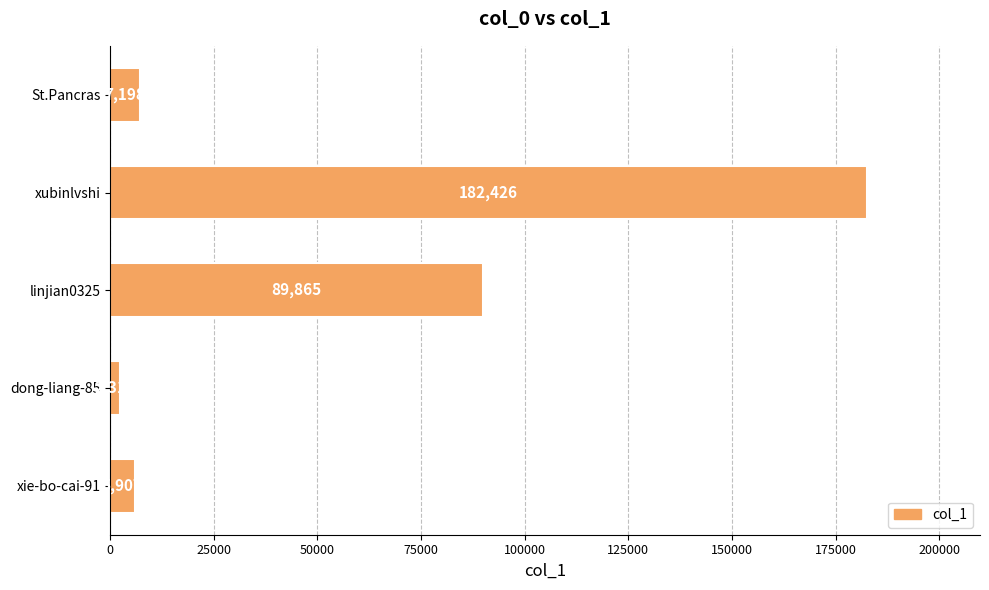

Rank the categories by value from highest to lowest.

xubinlvshi, linjian0325, St.Pancras, xie-bo-cai-91, dong-liang-85